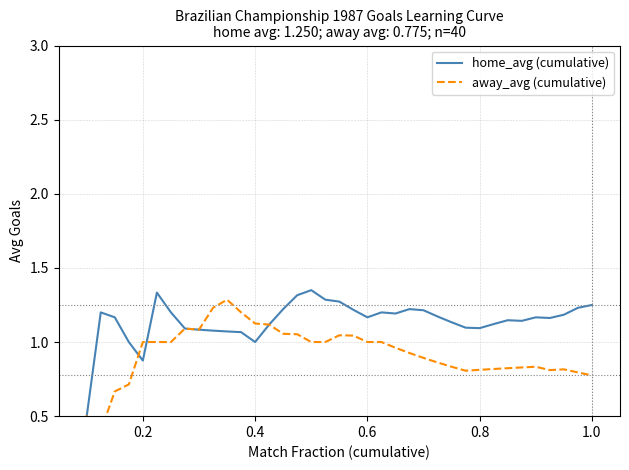

How many lines are shown in the chart?

2